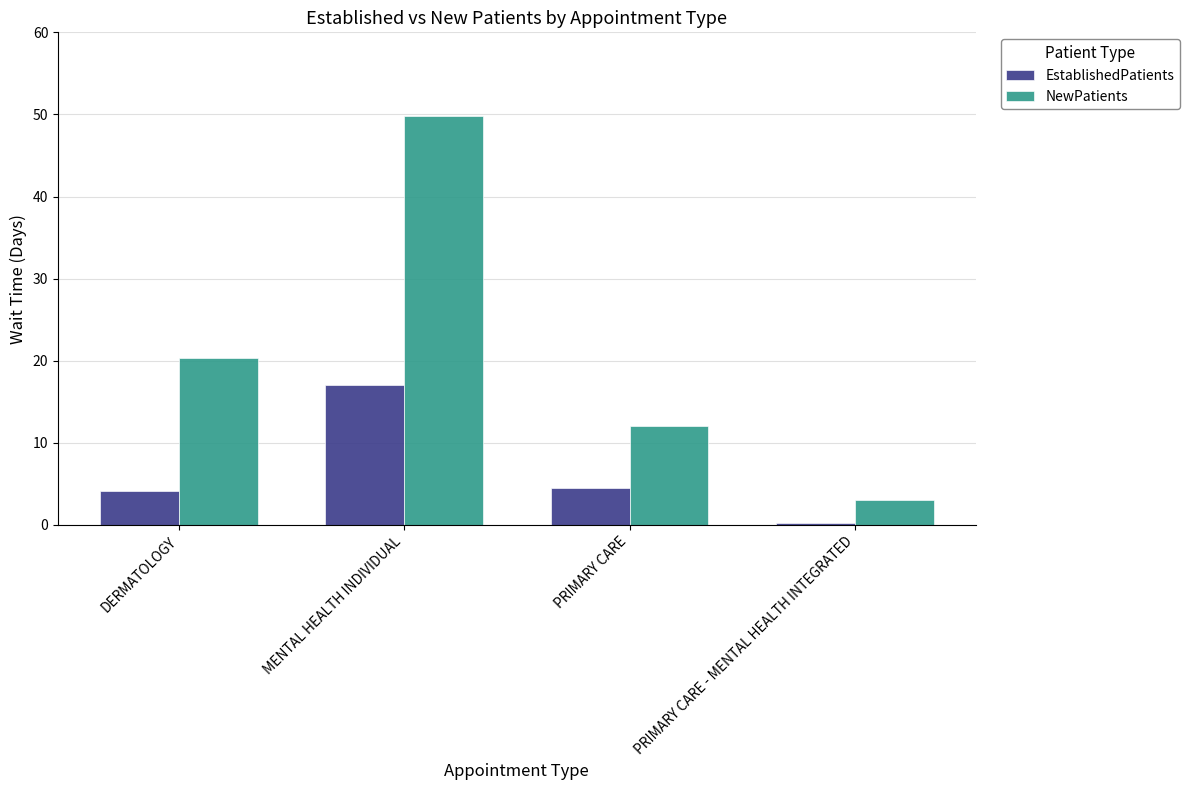

What is the approximate value of EstablishedPatients at PRIMARY CARE?

4.5